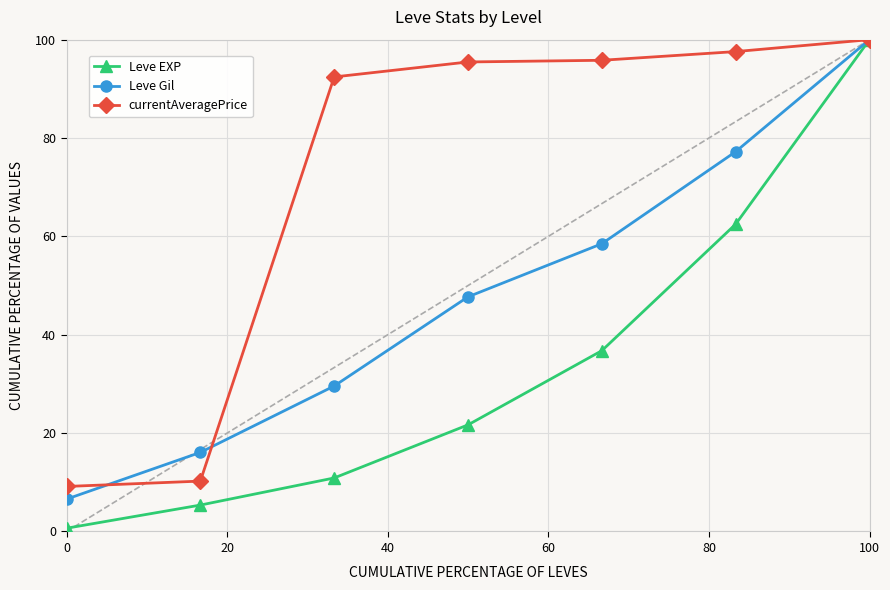

What is the highest value of the Leve Gil series?

100.0